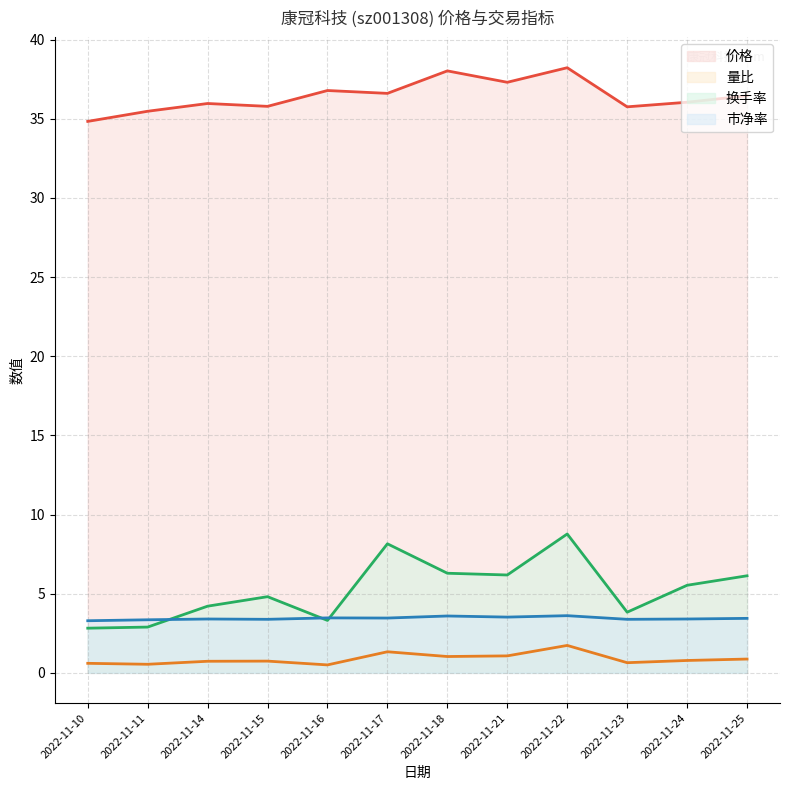

How many values in the 价格 series exceed 36?

7